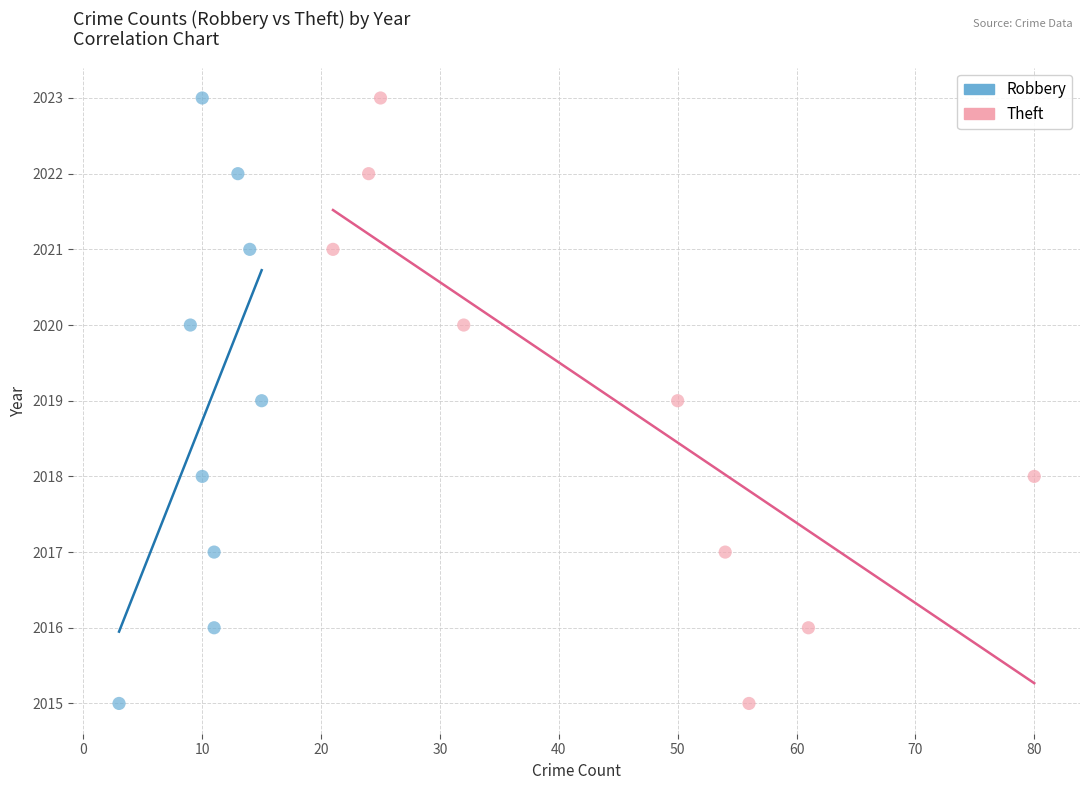

What are all the series names shown in the legend?

Robbery, Theft